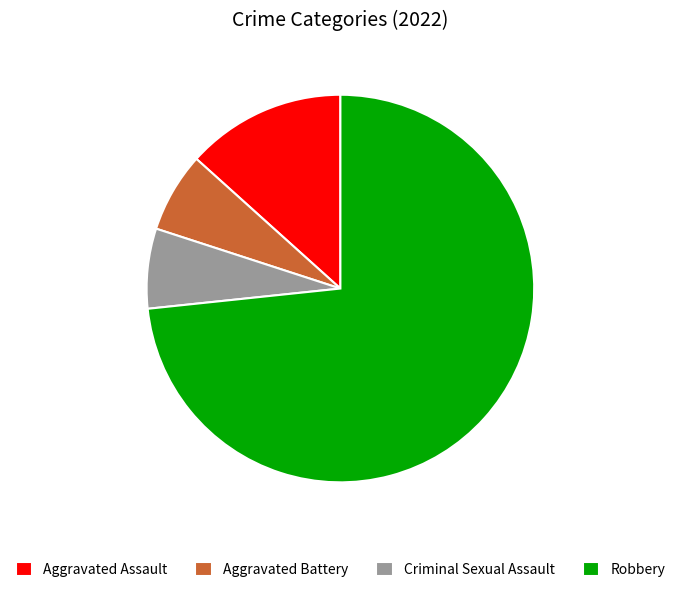

Which slice represents more than half of the pie?

Robbery